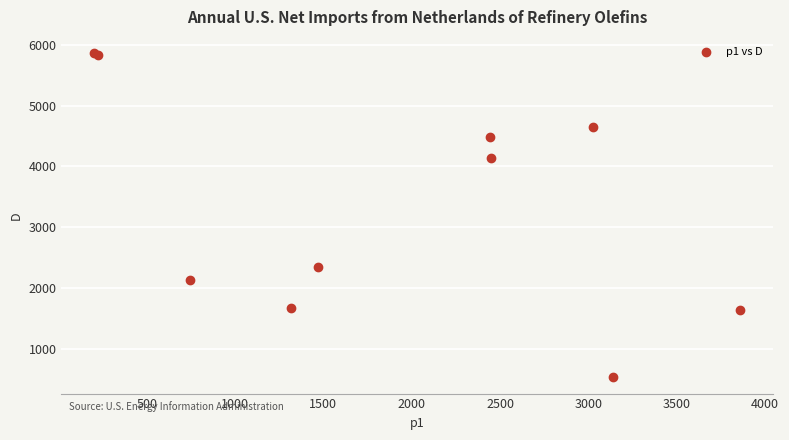

What Y value in the scatter plot is closest to 3196?

2354.4